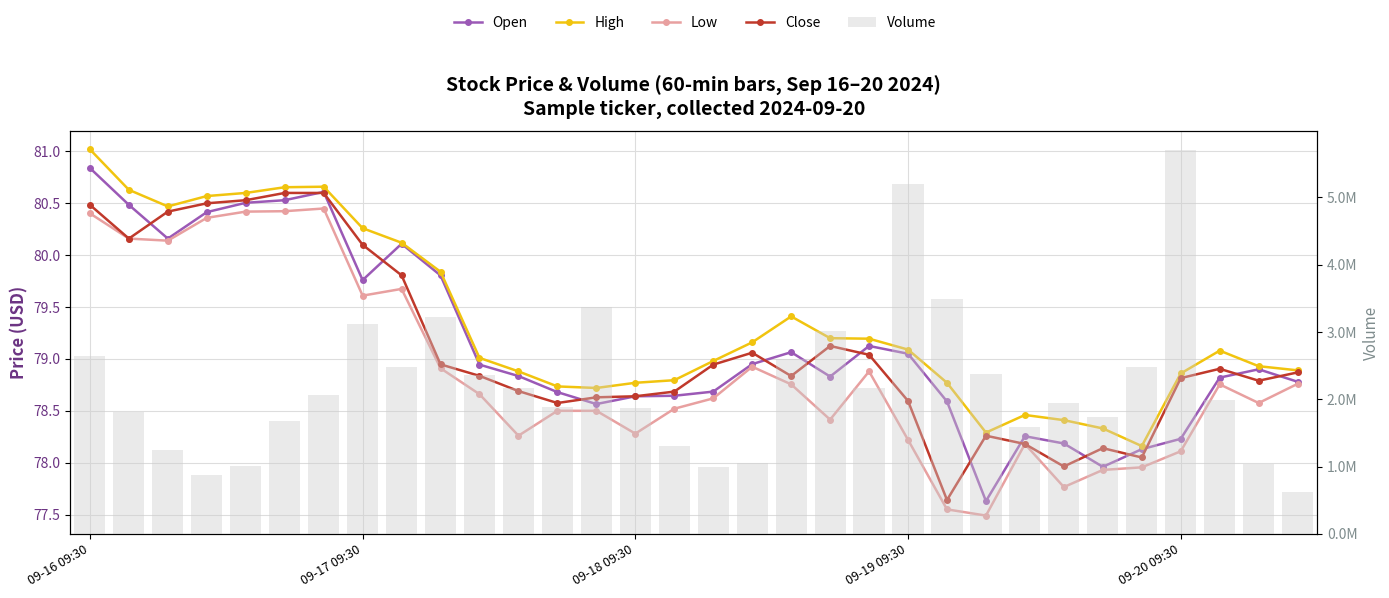

Is it true that High equals 112.6 at 8?

False